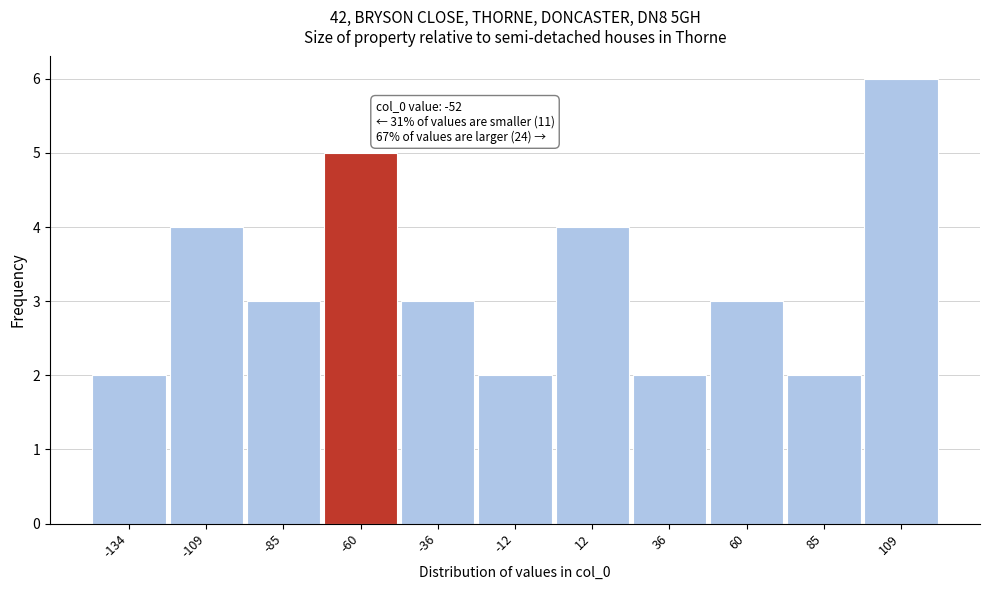

Reading left to right, extract all data points from this chart.

-134=2	-109=4	-85=3	-60=5	-36=3	-12=2	12=4	36=2	60=3	85=2	109=6